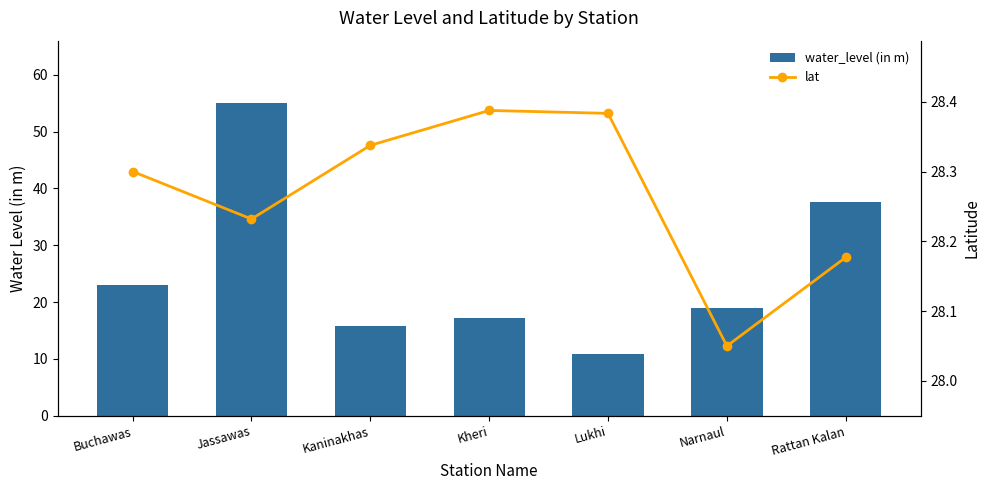

What is the sum of all water_level (in m) values?

178.4